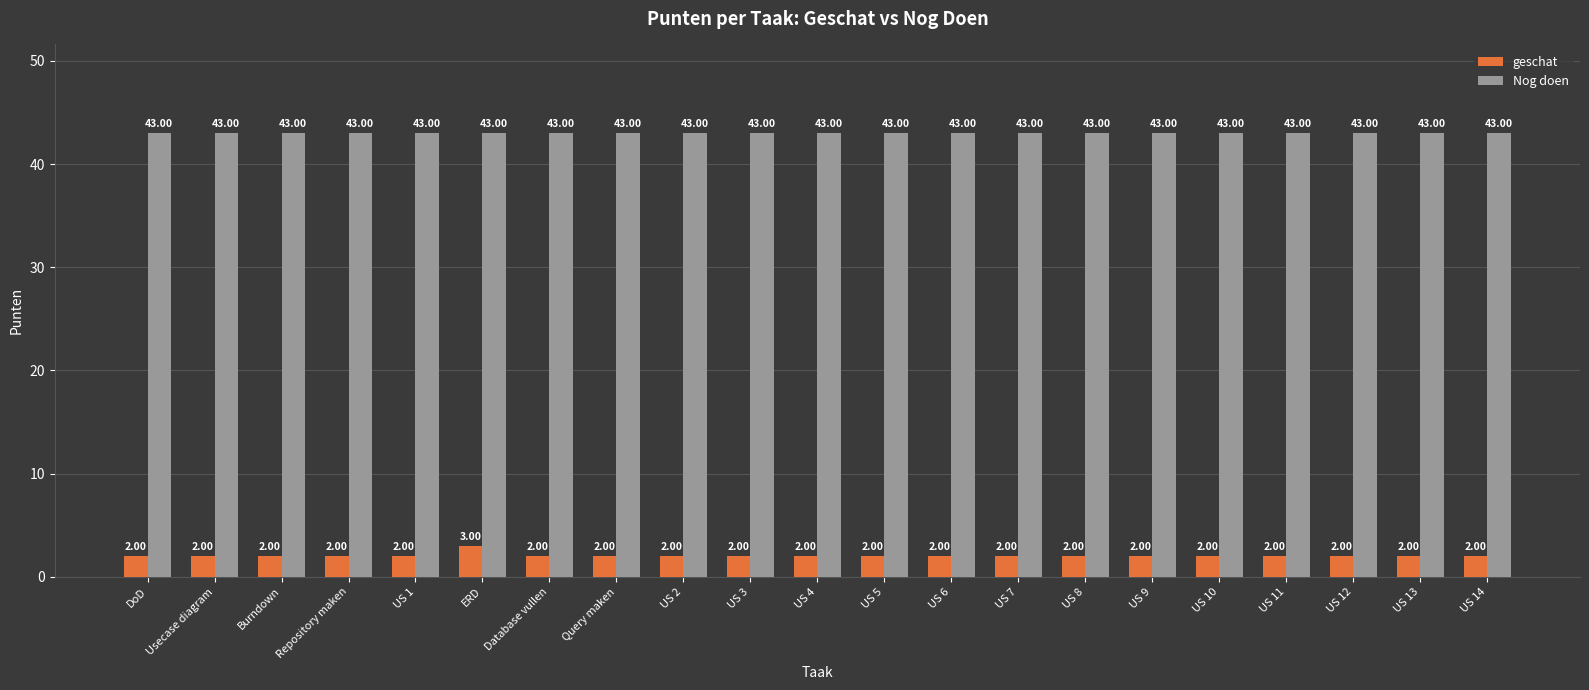

At Burndown, list the series in order from smallest to largest.

geschat, Nog doen